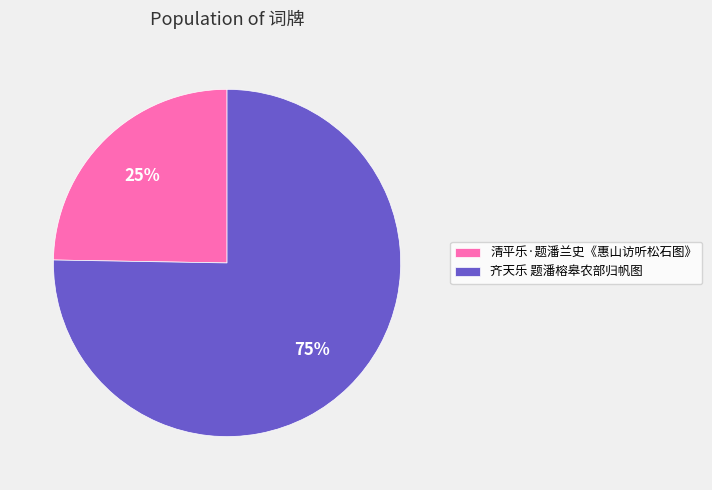

To the nearest percent, what is the combined percentage of 齐天乐 题潘榕皋农部归帆图 and 清平乐·题潘兰史《惠山访听松石图》?

100%